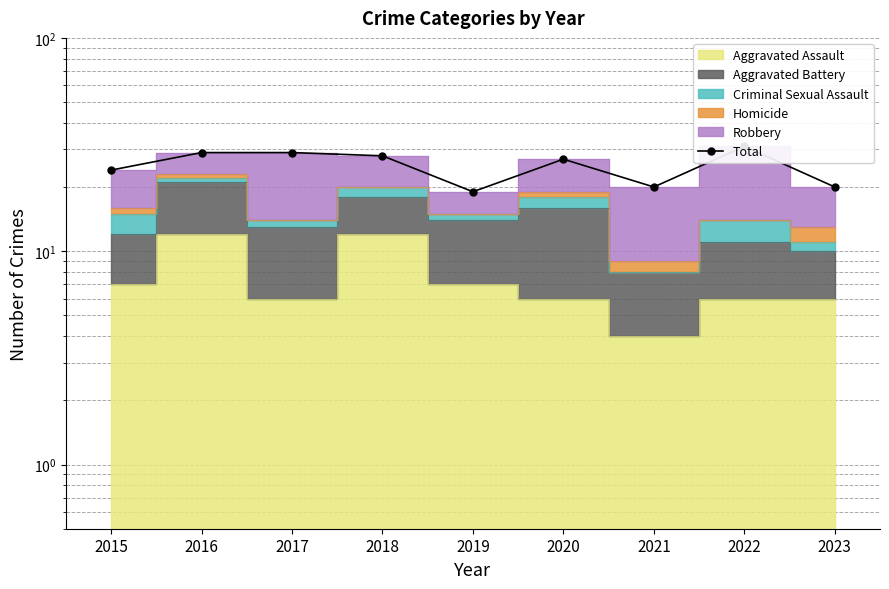

Between 2016 and 2015, which is larger?

2016